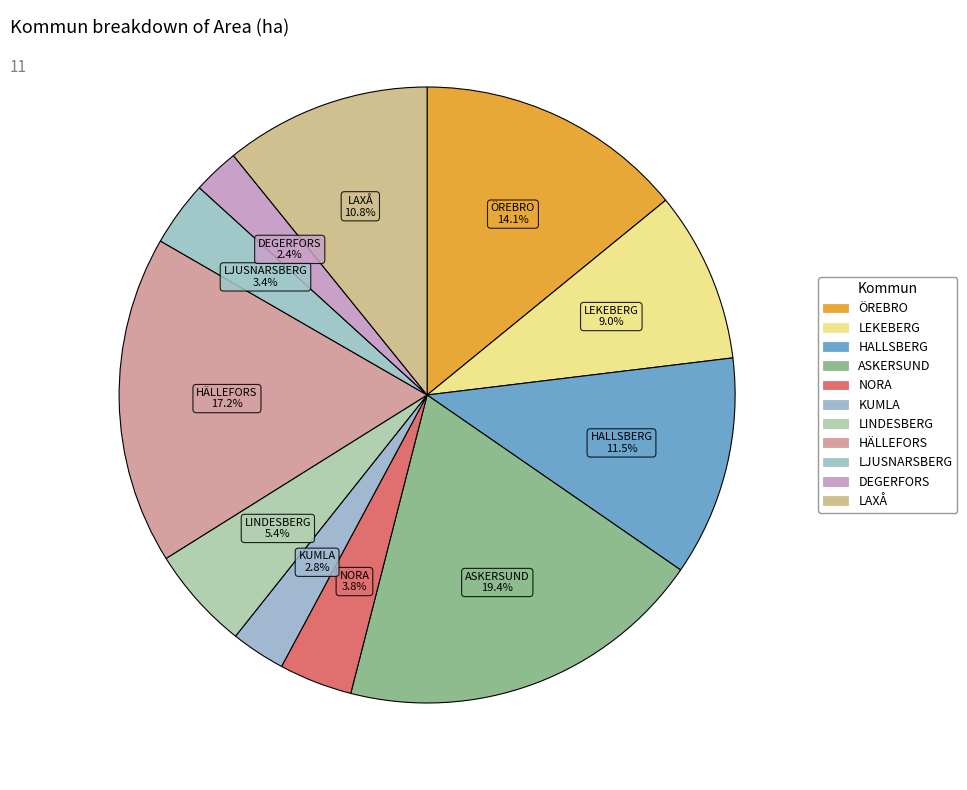

How many segments does this pie chart have?

11